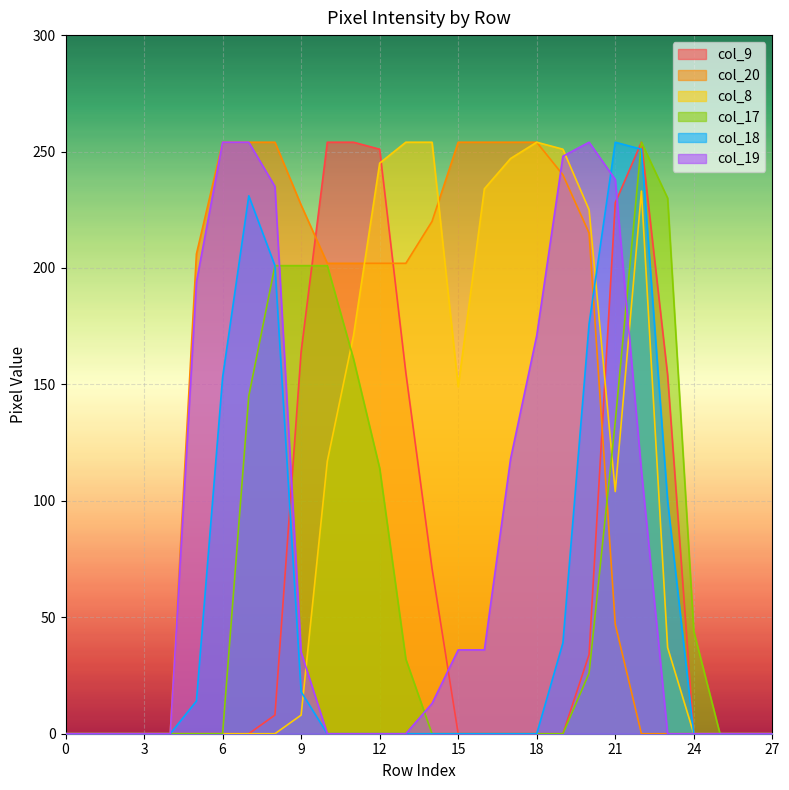

Is it true that col_9 equals 0 at 5?

True